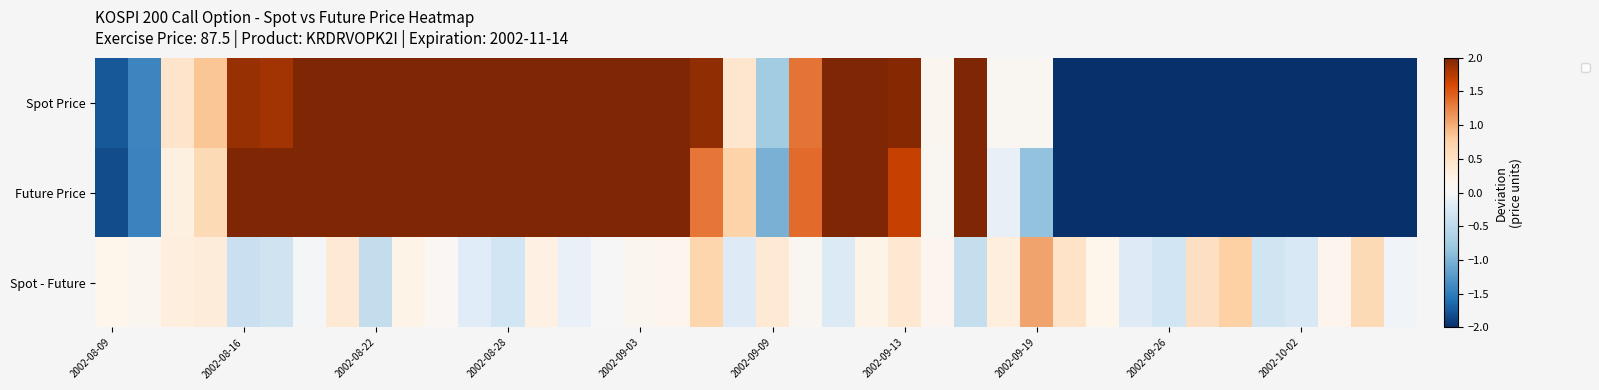

Which category has the lowest value across all series?

2002-08-22